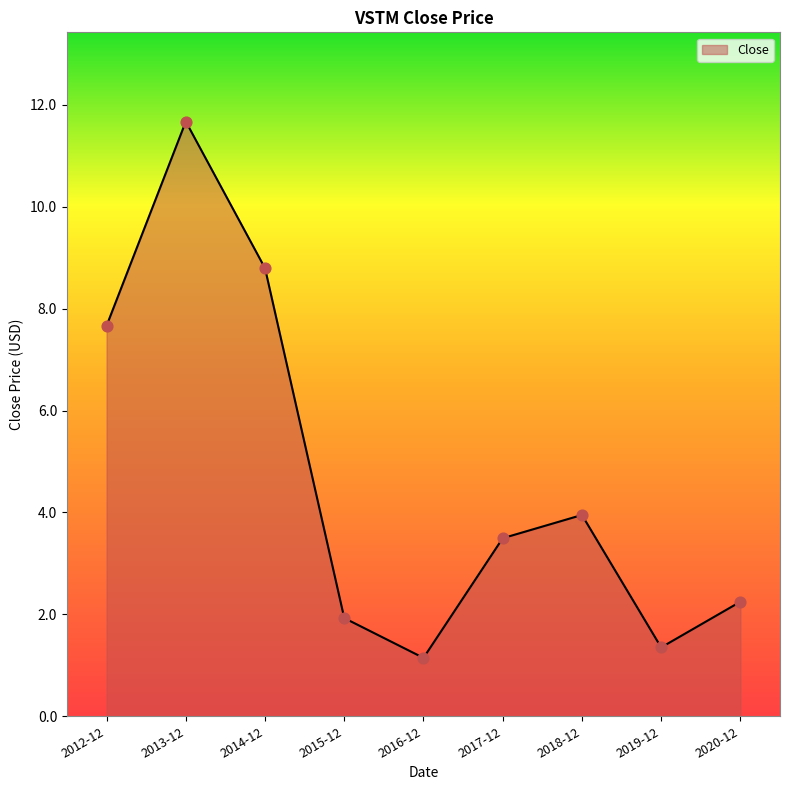

What is the change in value from 2014-12 to 2016-12?

-7.6